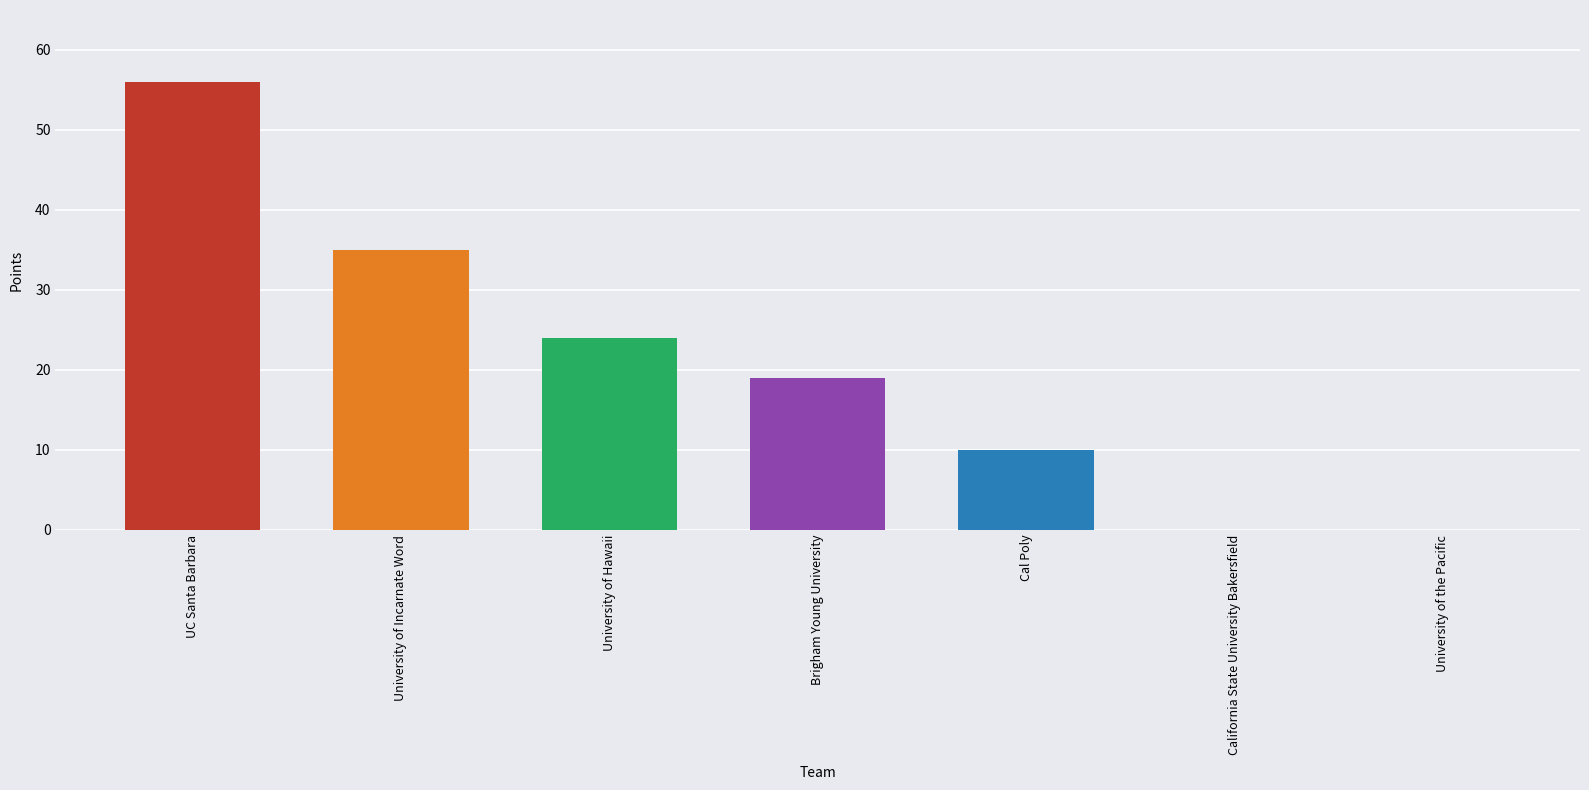

Where is the data nearest to the value 28?

University of Hawaii